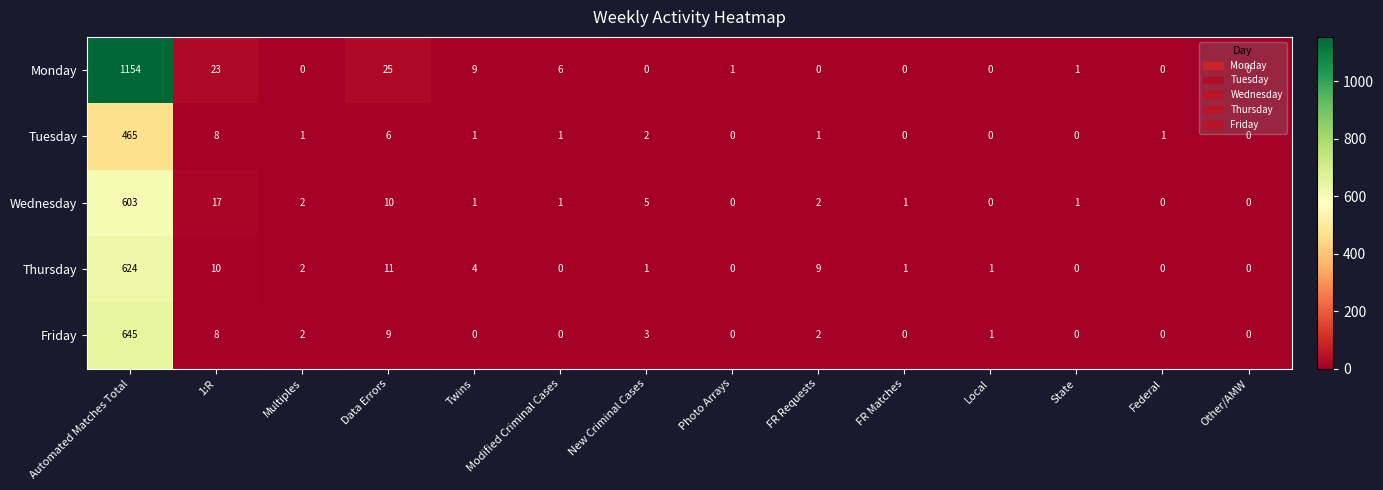

Rank the series by their maximum value, from highest to lowest.

Monday, Friday, Thursday, Wednesday, Tuesday